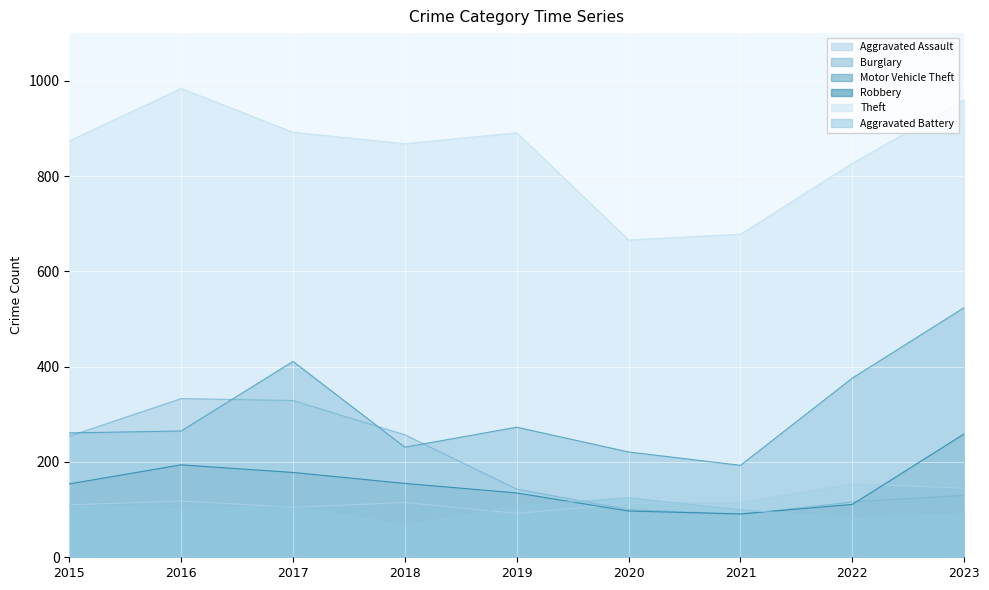

Reading left to right, list all the values displayed in this chart.

Aggravated Assault: 2015=110	2016=118	2017=105	2018=115	2019=92	2020=113	2021=115	2022=154	2023=145
Burglary: 2015=254	2016=333	2017=329	2018=257	2019=143	2020=100	2021=90	2022=116	2023=130
Motor Vehicle Theft: 2015=261	2016=265	2017=411	2018=231	2019=273	2020=221	2021=193	2022=376	2023=524
Robbery: 2015=154	2016=194	2017=178	2018=155	2019=135	2020=97	2021=91	2022=111	2023=259
Theft: 2015=874	2016=984	2017=892	2018=868	2019=891	2020=666	2021=678	2022=827	2023=960
Aggravated Battery: 2015=108	2016=102	2017=108	2018=67	2019=108	2020=125	2021=100	2022=81	2023=92